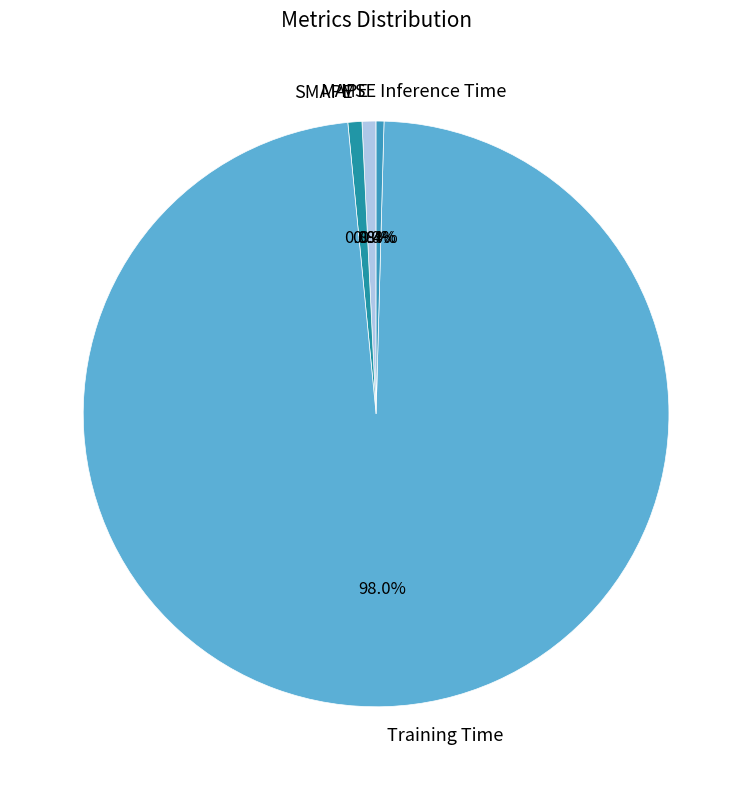

Which category has the biggest portion of the pie?

Training Time